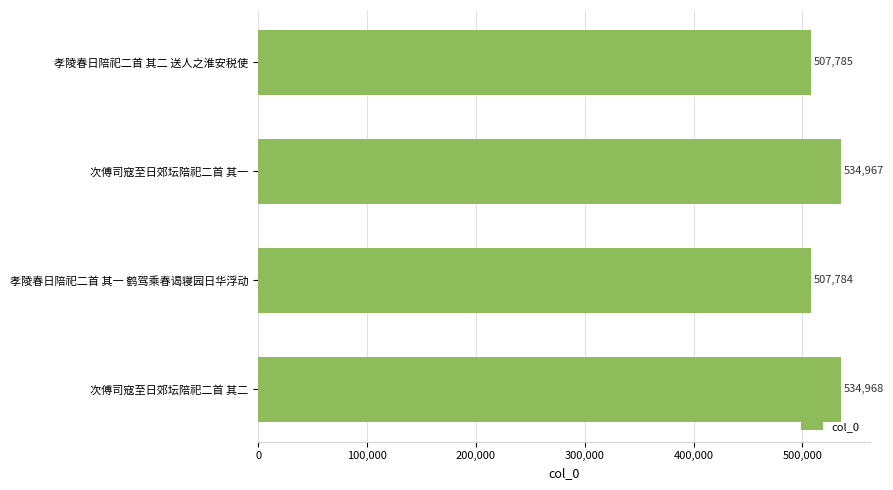

Reading top to bottom, list all the values displayed in this chart.

孝陵春日陪祀二首 其二 送人之淮安税使=507785	次傅司寇至日郊坛陪祀二首 其一=534967	孝陵春日陪祀二首 其一 鹤驾乘春谒寝园日华浮动=507784	次傅司寇至日郊坛陪祀二首 其二=534968